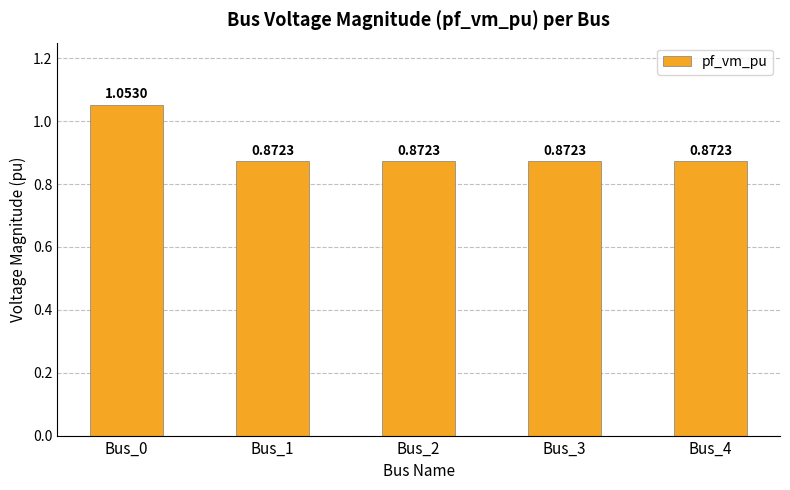

What is the sum of all values?

4.5